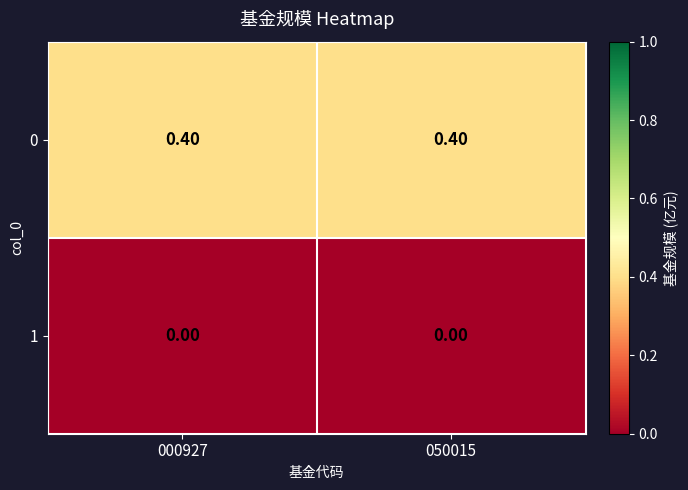

What is the difference between the highest and lowest values at 000927?

0.4